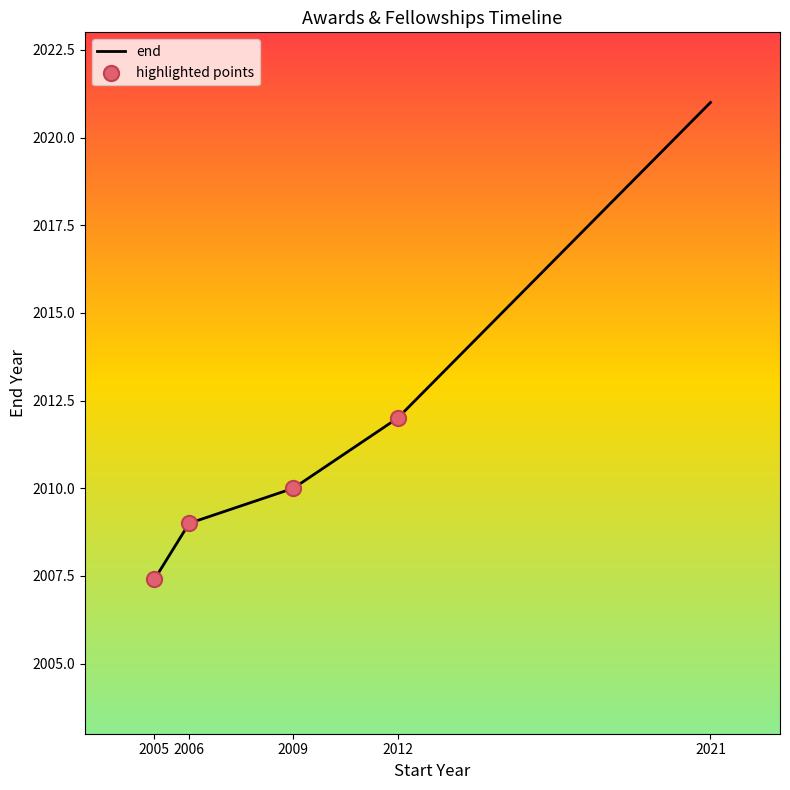

What is the change in value from 2005 to 2012?

+4.6